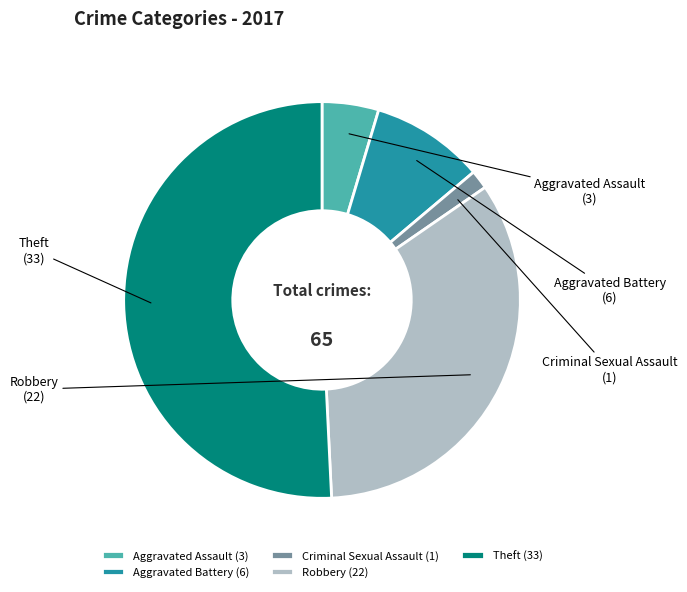

How many segments does this pie chart have?

5